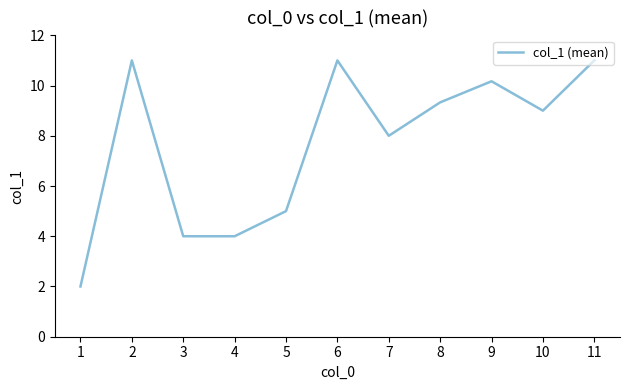

Between 2 and 8, which is larger?

2